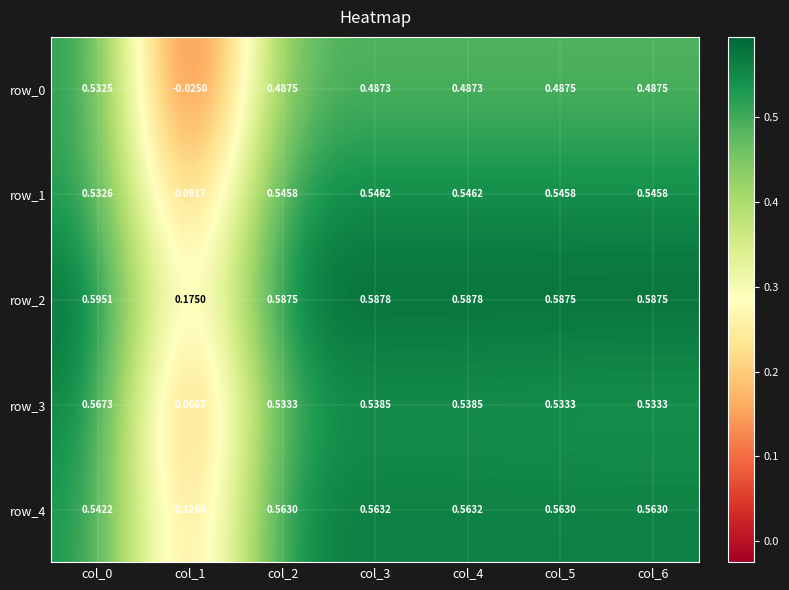

What is the sum of all row_3 values?

3.3